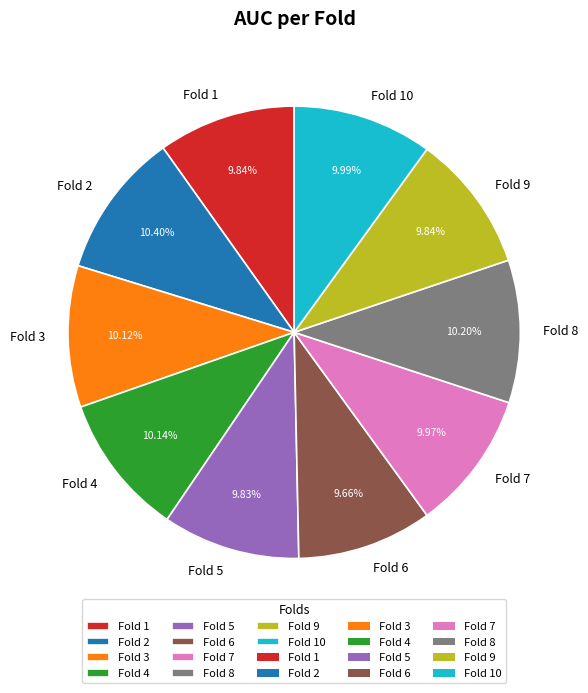

To the nearest percent, what is the average slice percentage?

10%